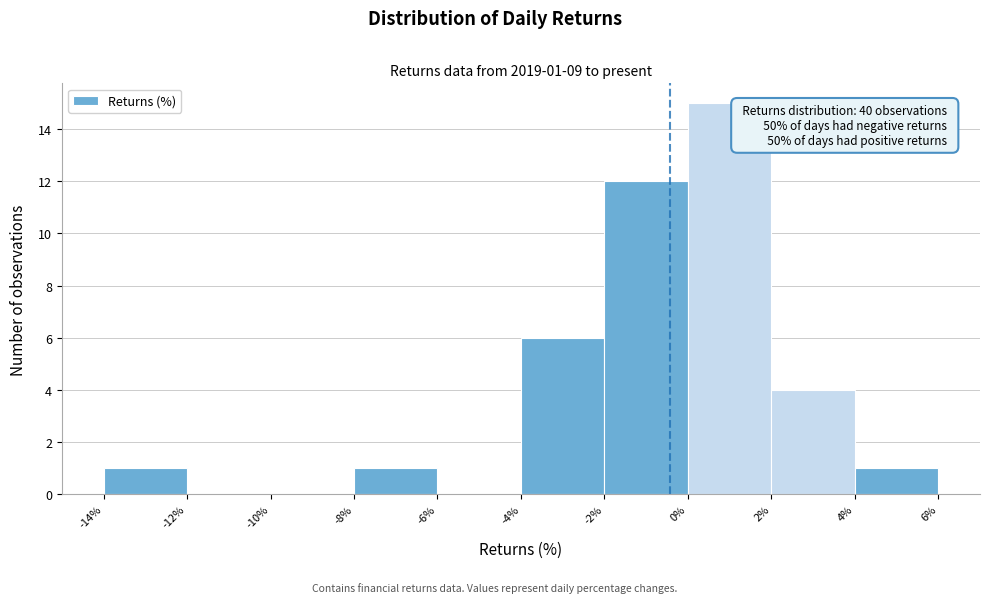

Over which range of the x-axis is the bar tallest?

0% to 2%